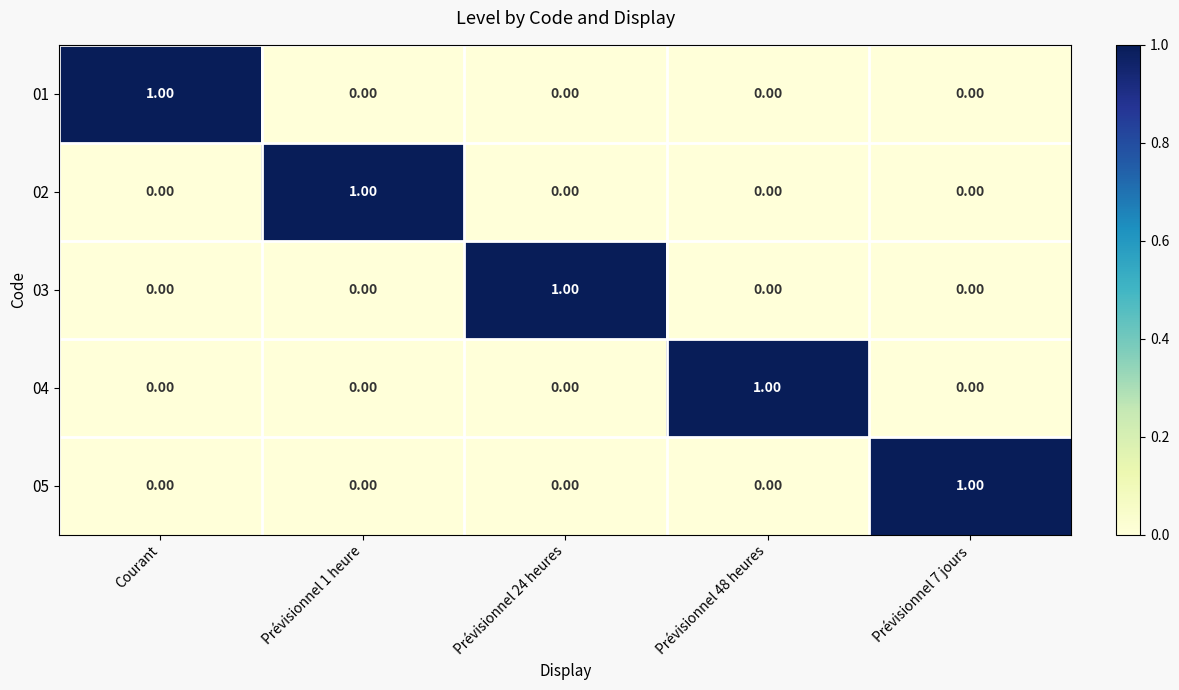

At how many categories does at least one series exceed 0?

5